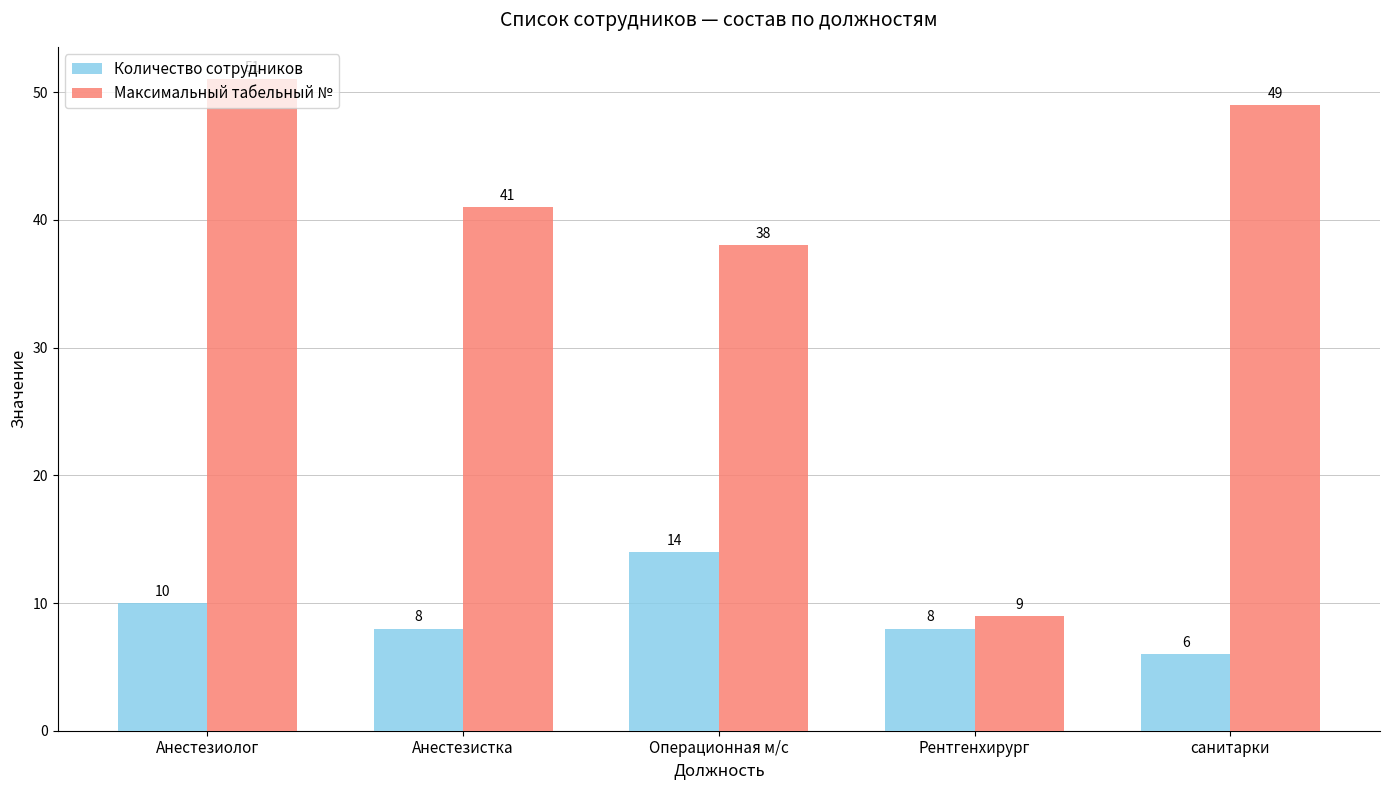

What is the difference between the highest and lowest values at Анестезиолог?

41